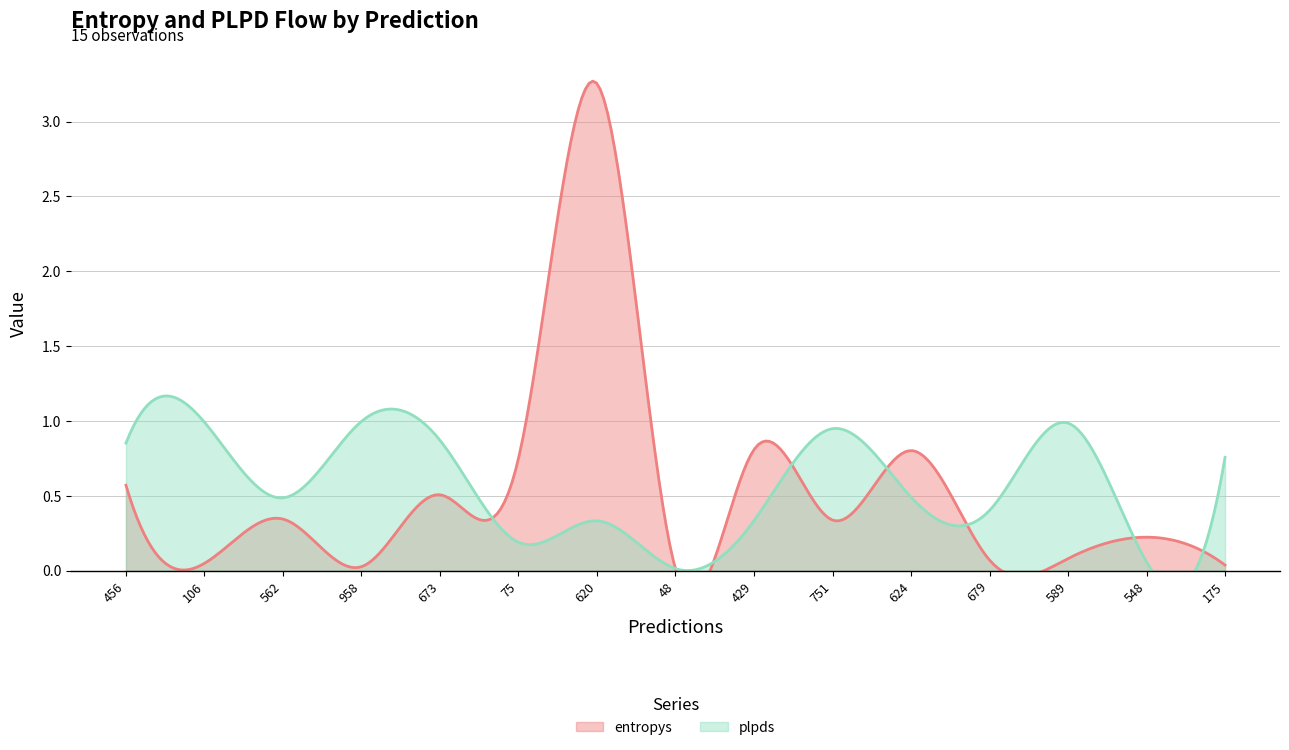

What is the value of the entropys point at the 13th from the left?

0.1